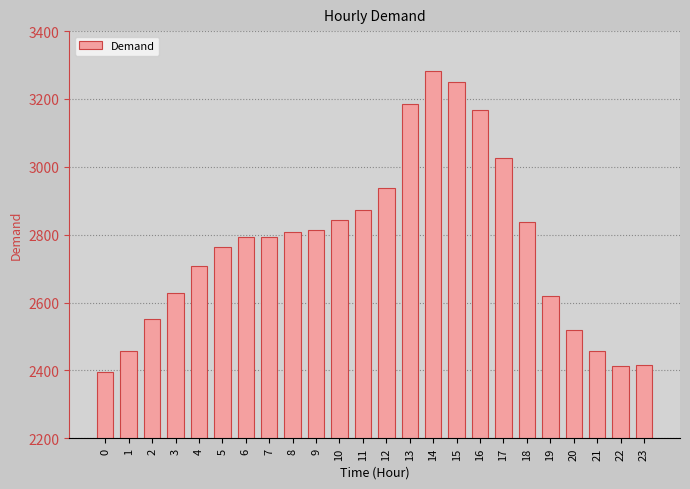

Is it true that the value at 0 is 2395?

True